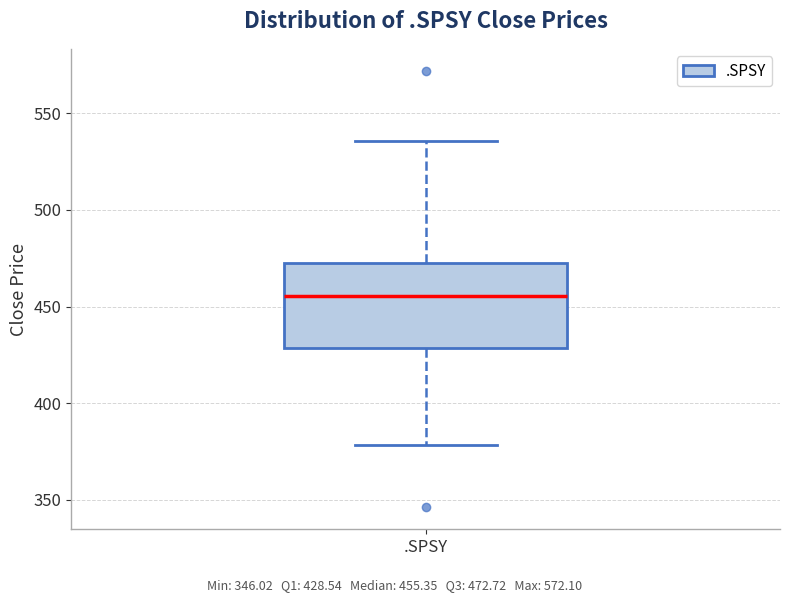

Transcribe this box plot: give where the median line is, the range the box spans, and where the two whiskers end, as read against the y-axis. The values are not printed on the chart, so give them approximately, as read against the axis.

median 455, box 430 to 475, whiskers 380 to 535